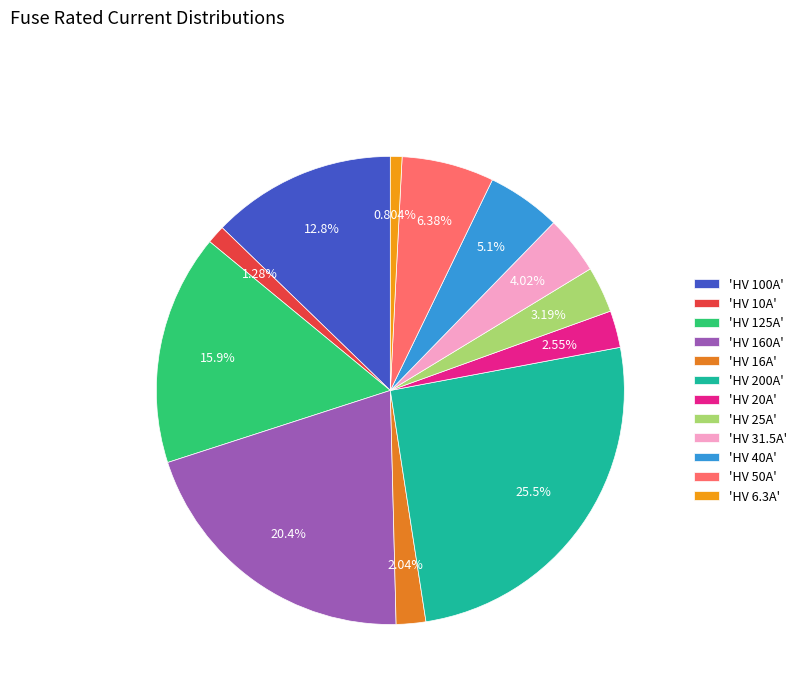

Is there any slice that represents more than half of the pie?

No